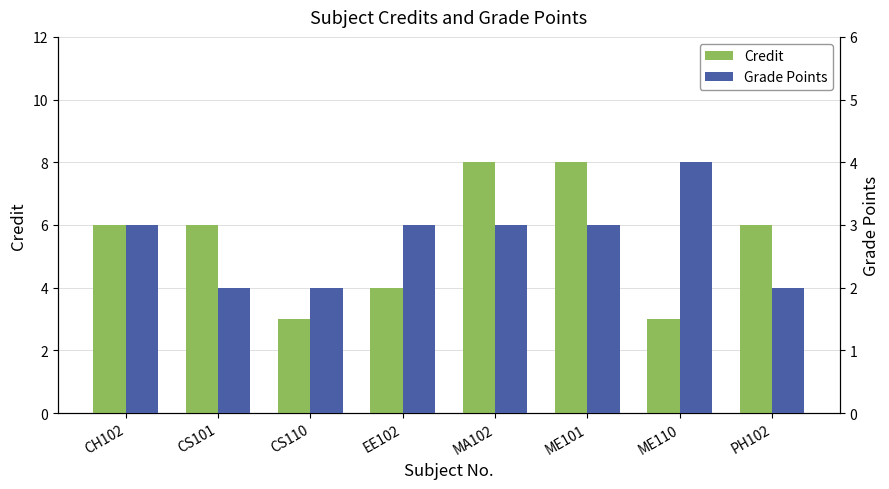

Reading right to left, list all the values displayed in this chart.

Credit: PH102=6	ME110=3	ME101=8	MA102=8	EE102=4	CS110=3	CS101=6	CH102=6
Grade Points: PH102=2	ME110=4	ME101=3	MA102=3	EE102=3	CS110=2	CS101=2	CH102=3